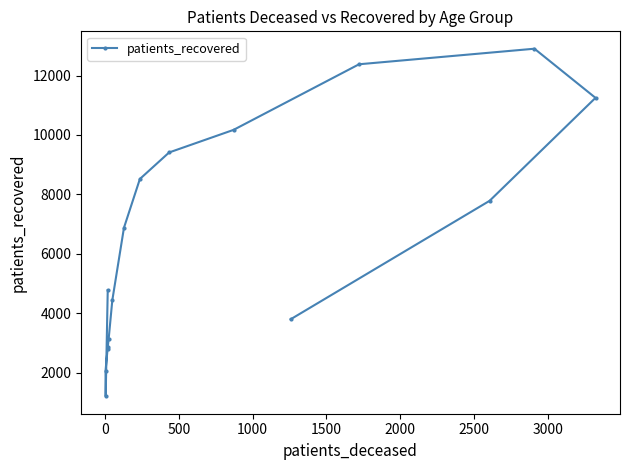

What is the sum of all values?

104369